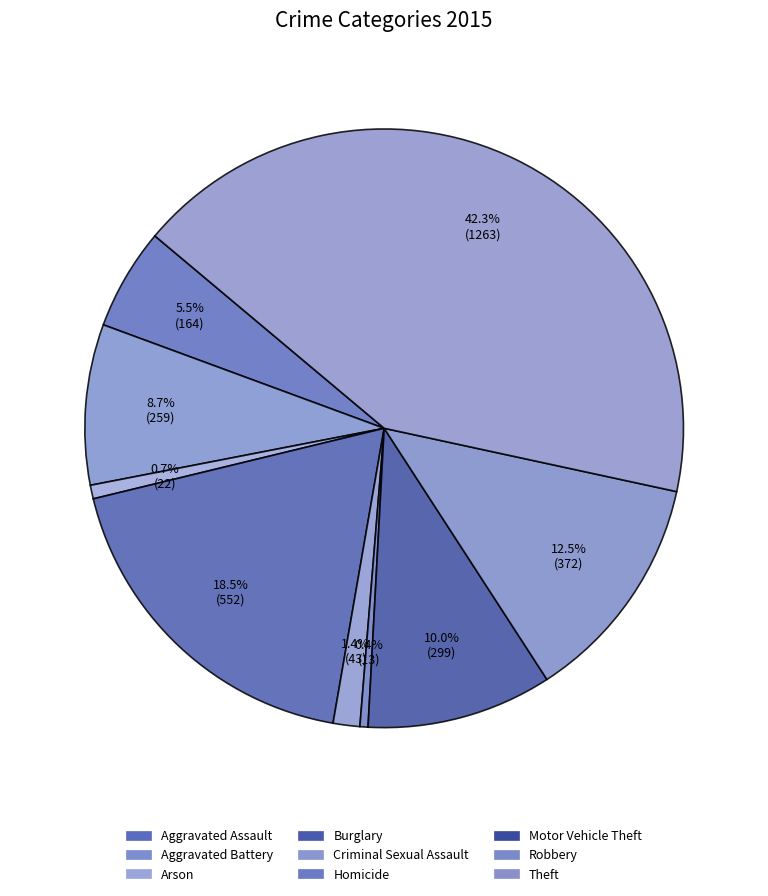

Count the number of slices in the pie.

9